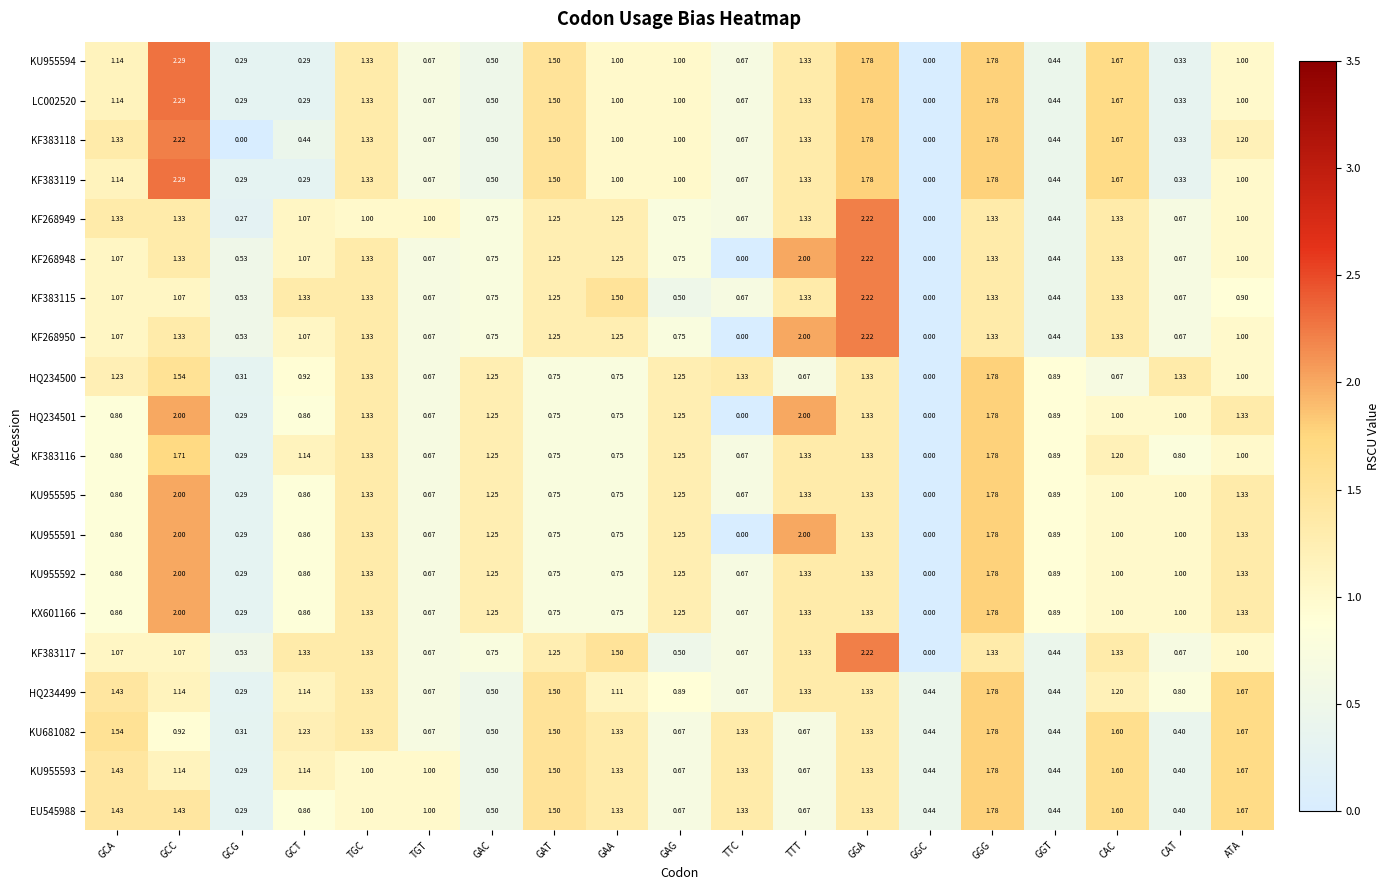

At which category is the sum across all series the highest?

GGG